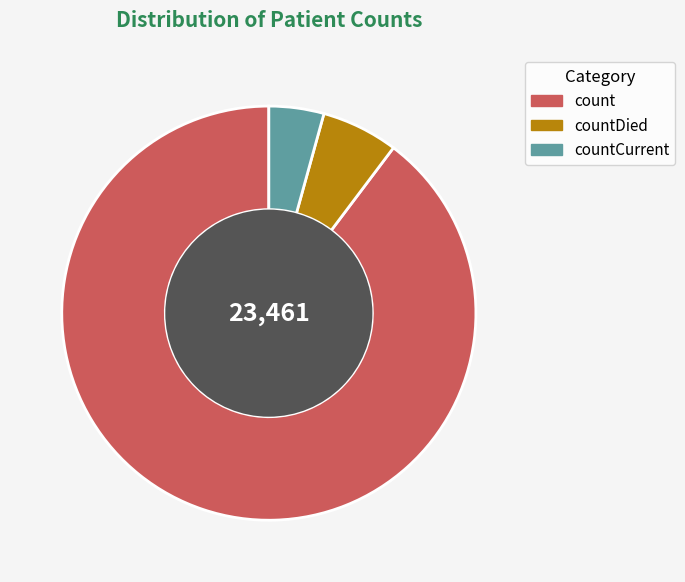

Does countDied account for over 50% of the chart?

No